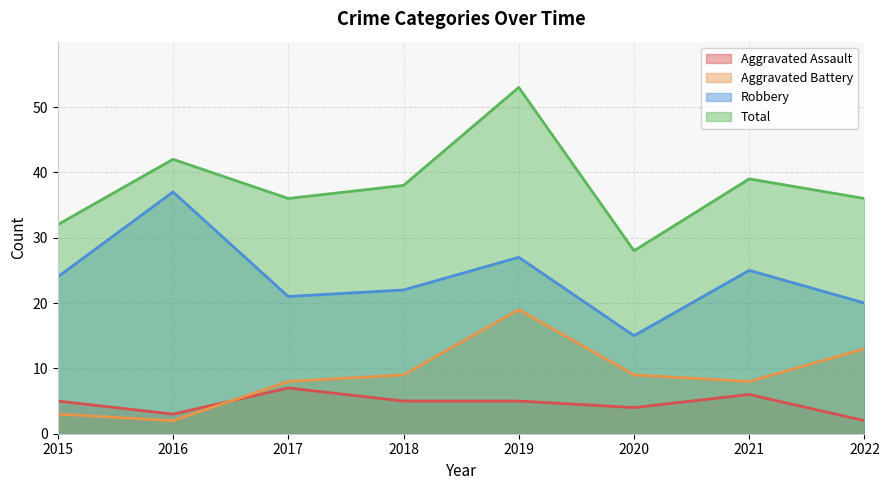

True or false: Total and Aggravated Battery cross at least once.

False